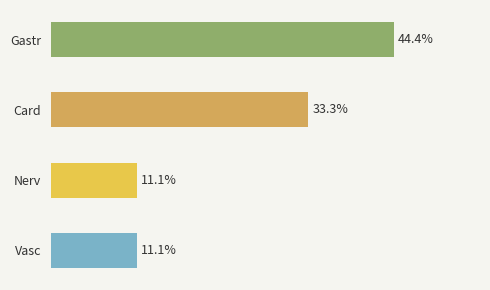

At which label is the value closest to 27?

Card